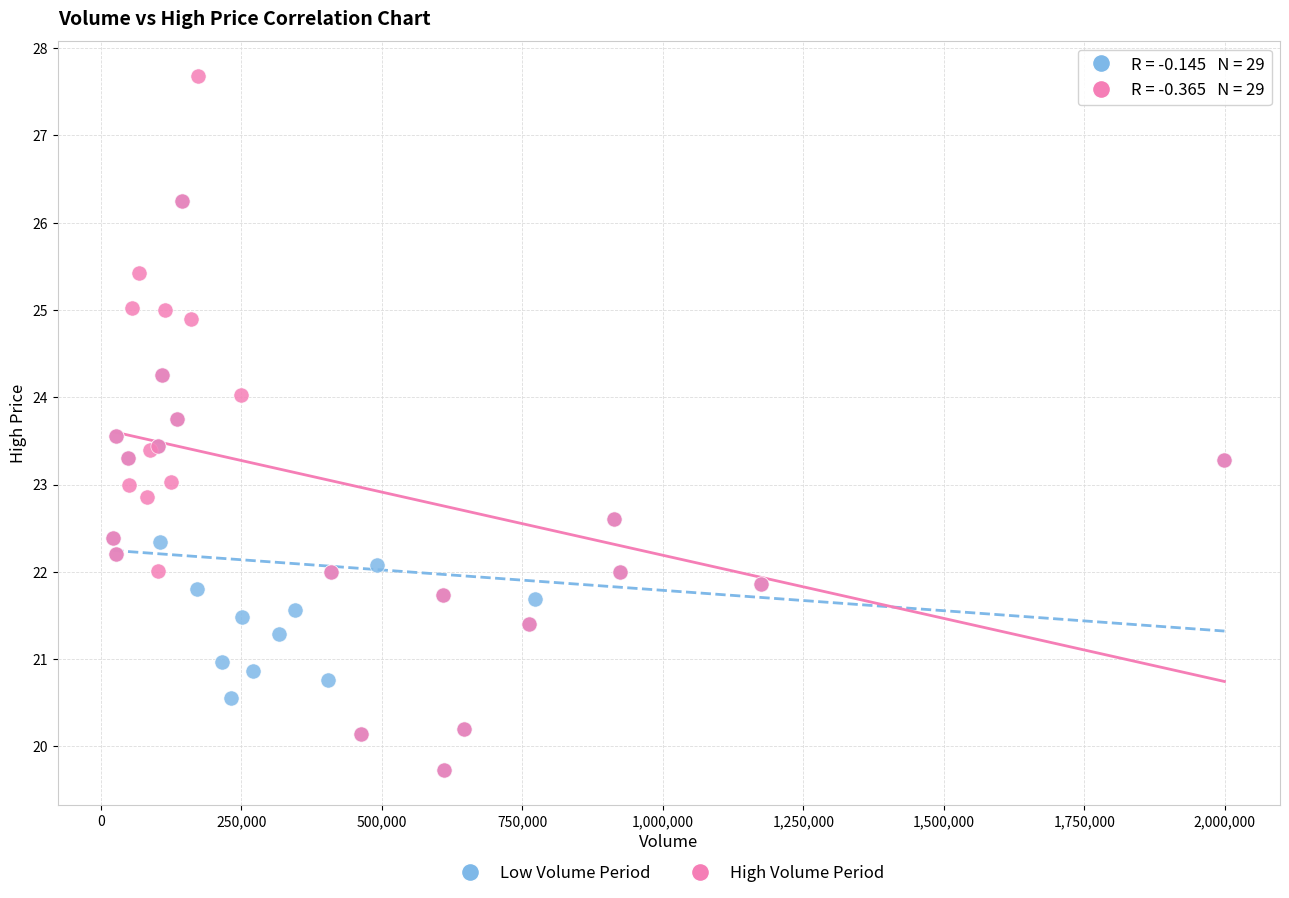

Which series has the widest spread of Y values?

High Volume Period